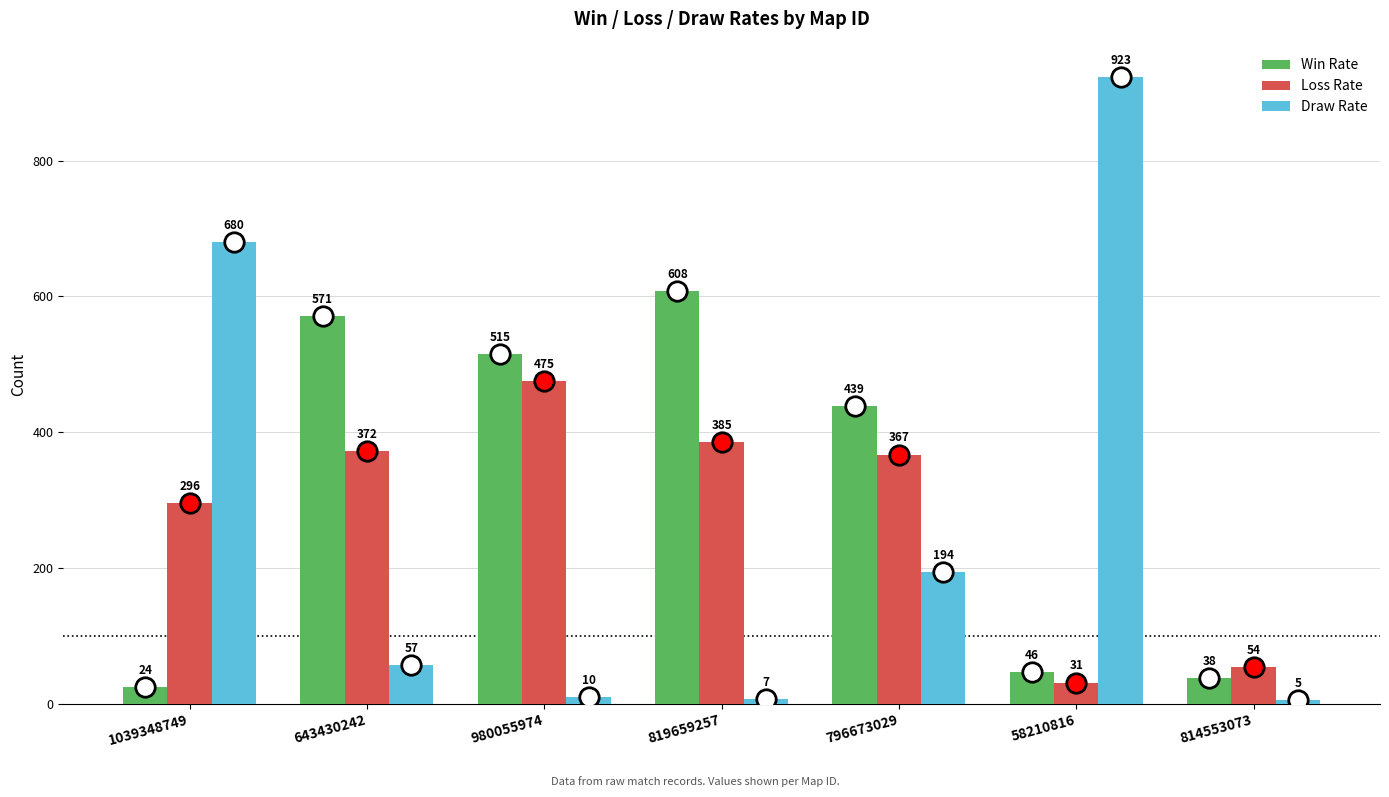

Reading right to left, extract all data points from this chart.

Win Rate: 38	46	439	608	515	571	24
Loss Rate: 54	31	367	385	475	372	296
Draw Rate: 5	923	194	7	10	57	680